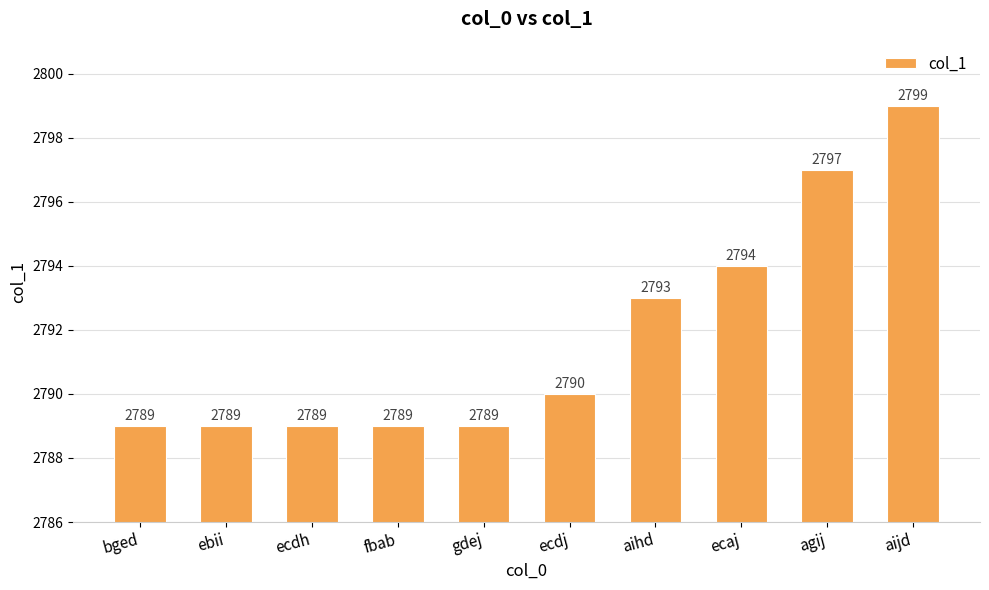

What is the label of the 2nd bar from the right?

agij